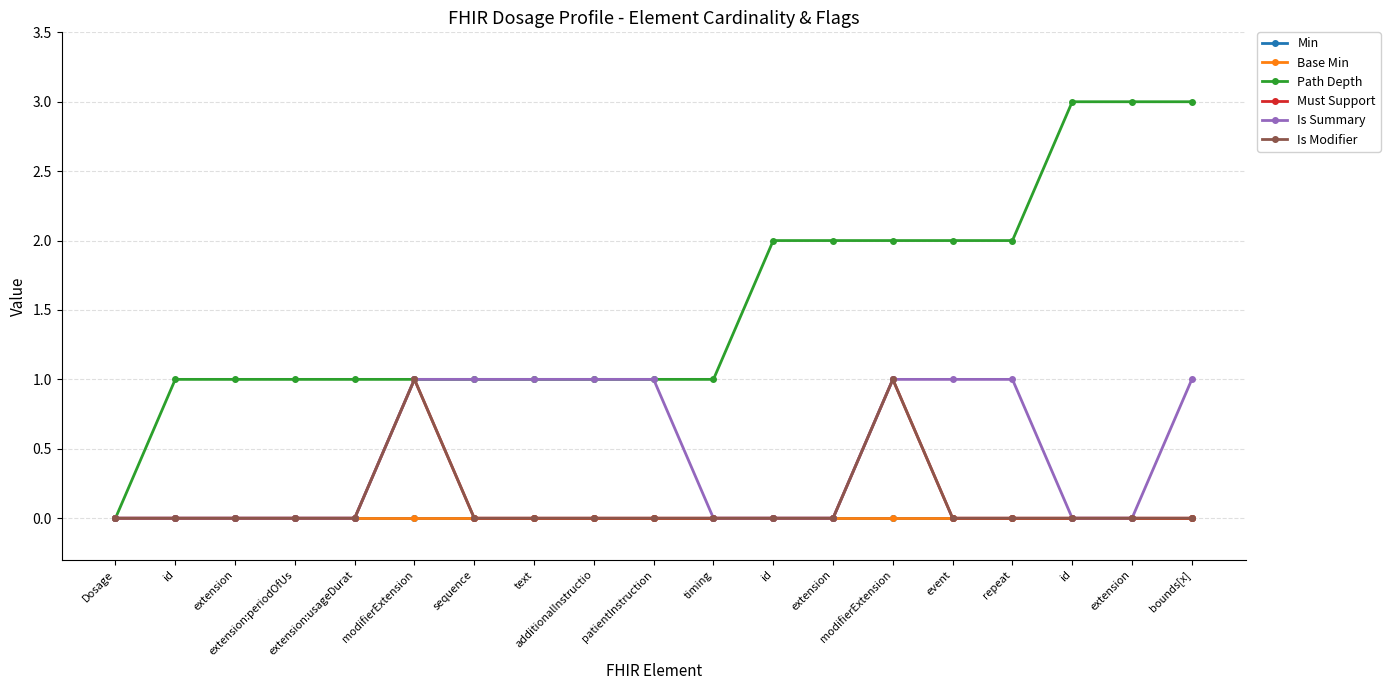

Is this an area chart (filled region under the line)?

No